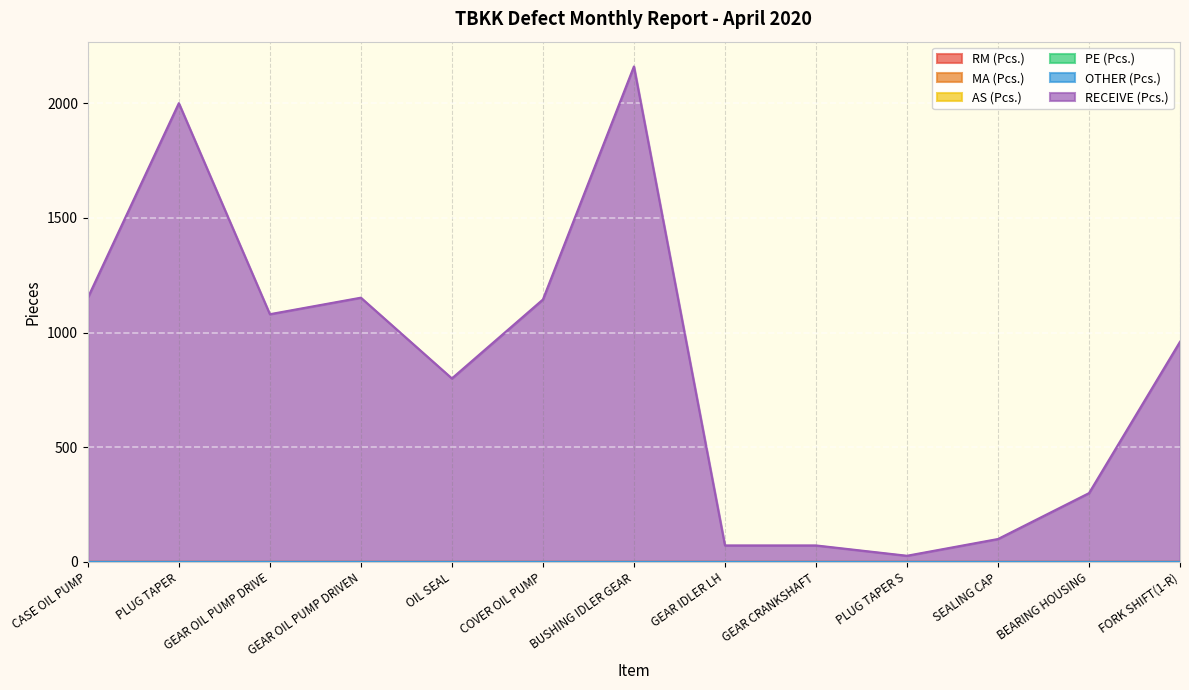

At how many categories does at least one series exceed 1017?

6